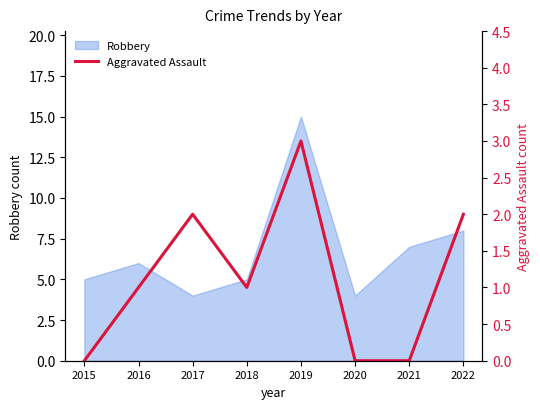

The value of Robbery at 2019 is 15. True or false?

True